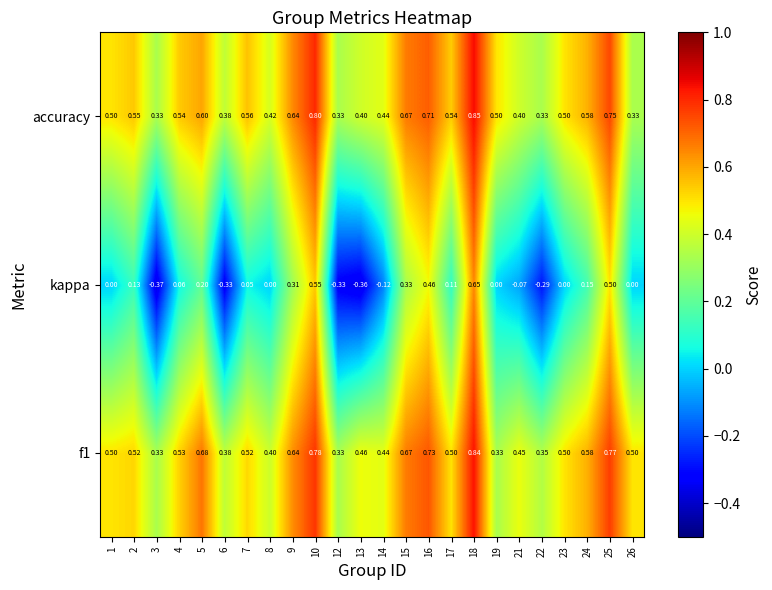

Is the value of f1 at 23 greater than the value of kappa at 2?

Yes